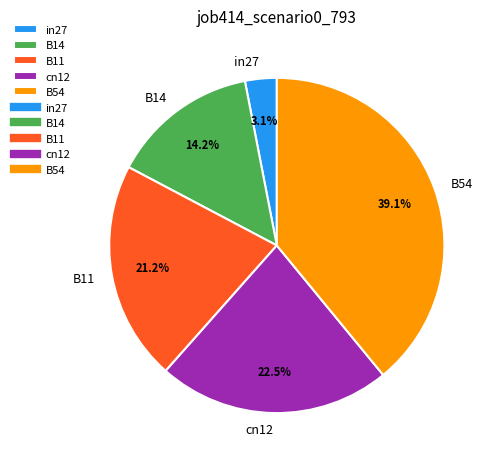

What is the smallest slice in the pie chart?

in27